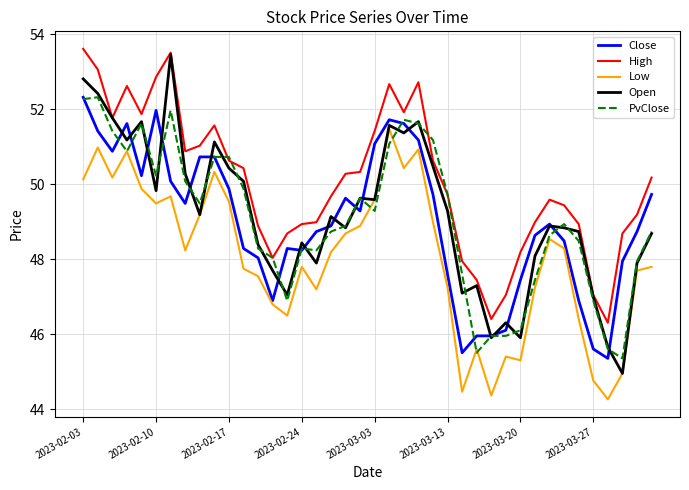

What is the minimum value for Low?

44.3